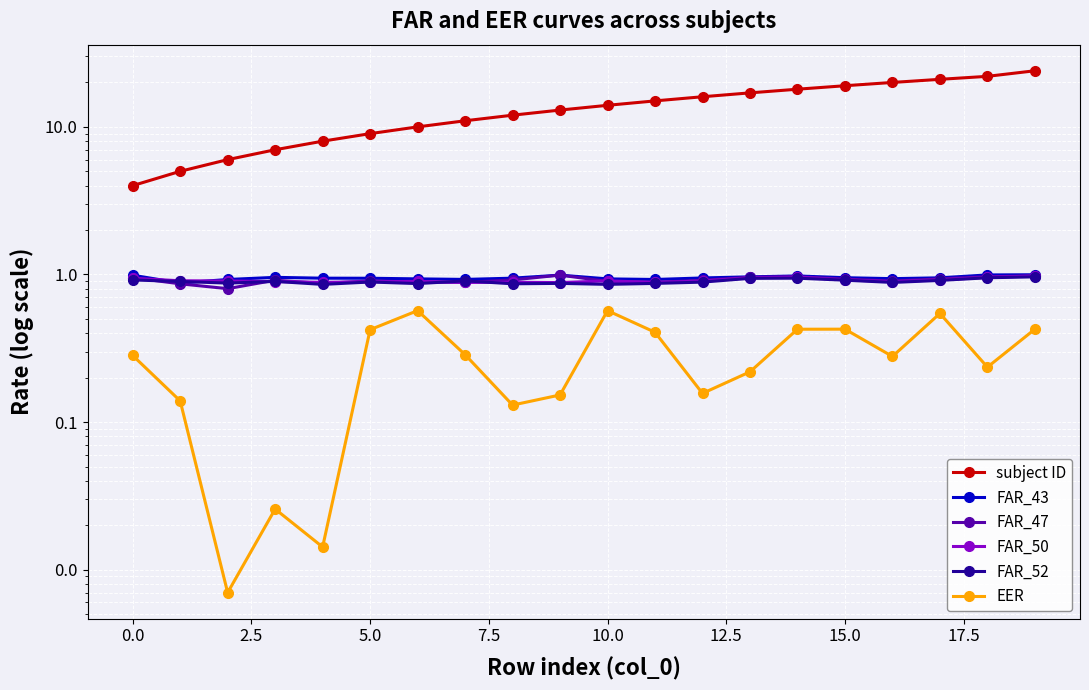

In FAR_50, how many points are higher than both neighbors (excluding endpoints)?

4